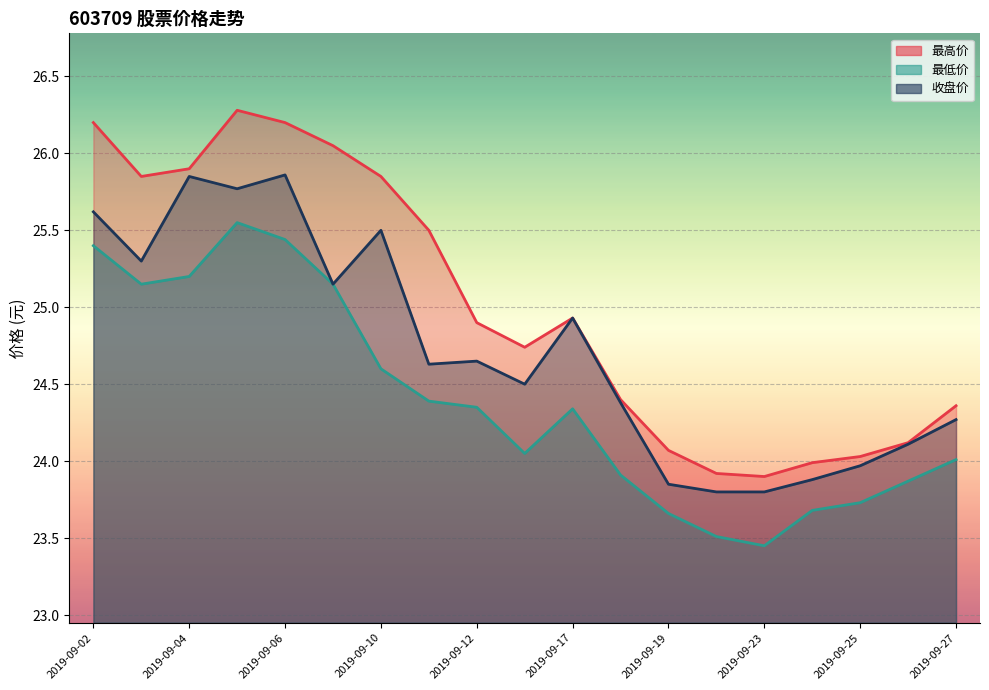

What is the average value of the 最低价 series?

24.4